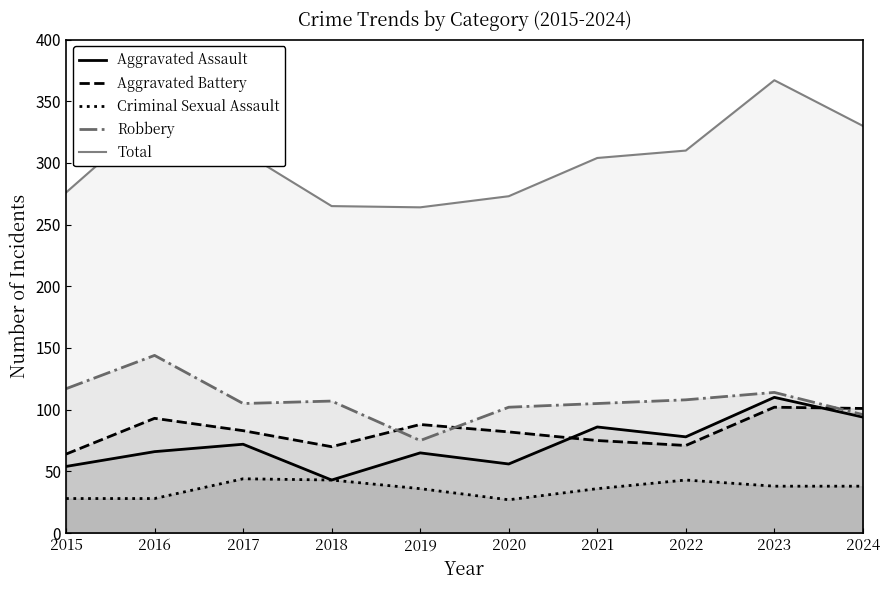

What are all the series names shown in the legend?

Aggravated Assault, Aggravated Battery, Criminal Sexual Assault, Robbery, Total